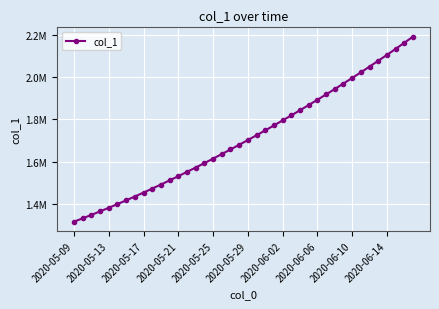

Does the chart have visible grid lines?

Yes